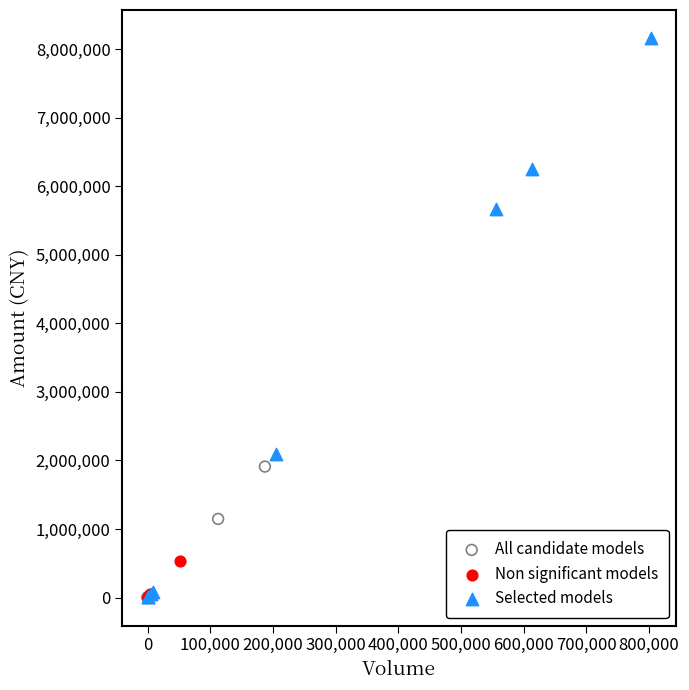

Which series has the widest spread of Y values?

Selected models